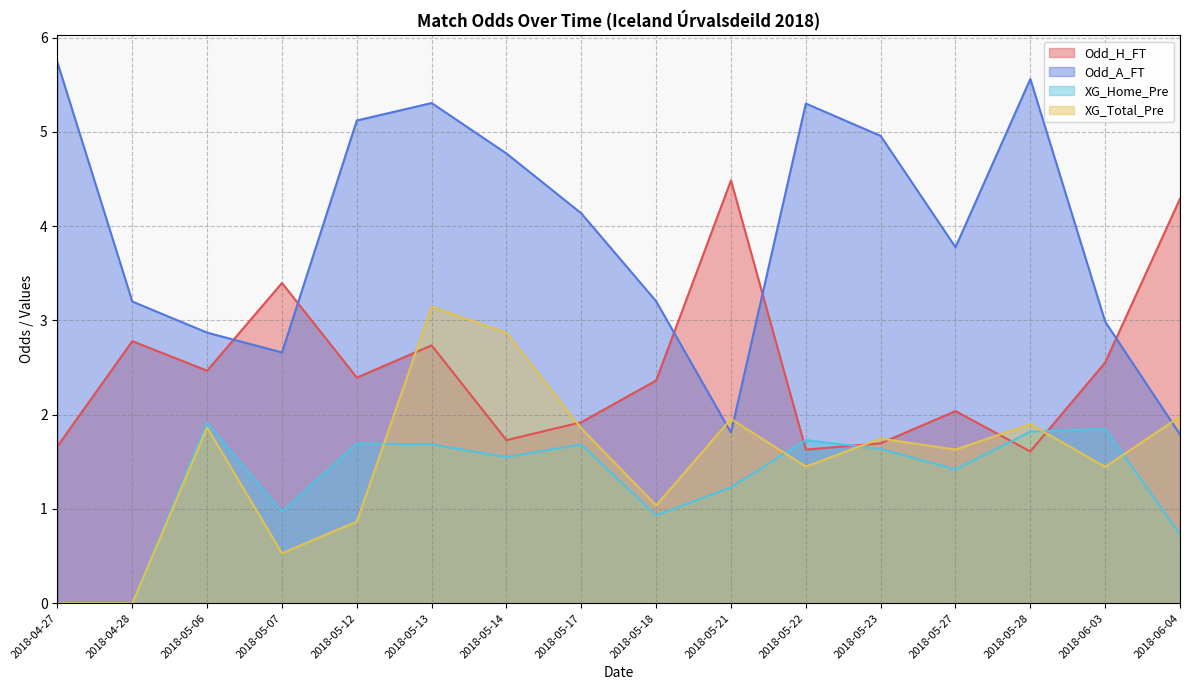

True or false: XG_Total_Pre and XG_Home_Pre intersect in this chart.

True